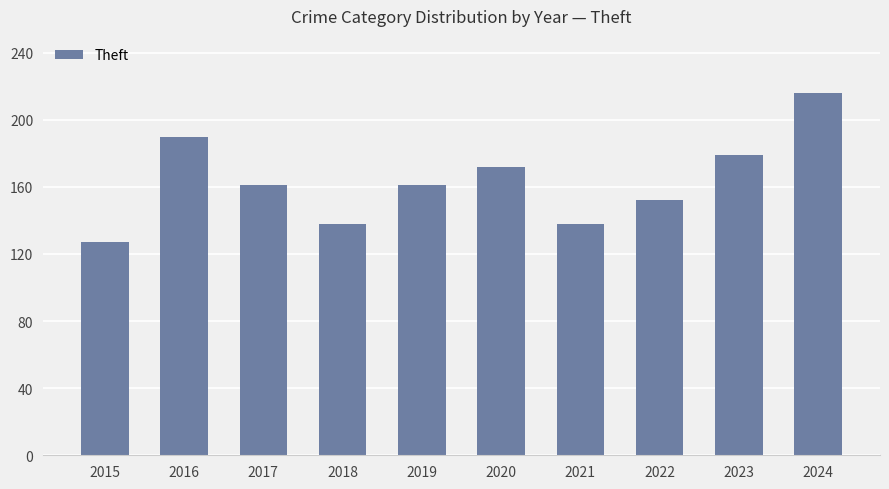

How many values are below 161?

4